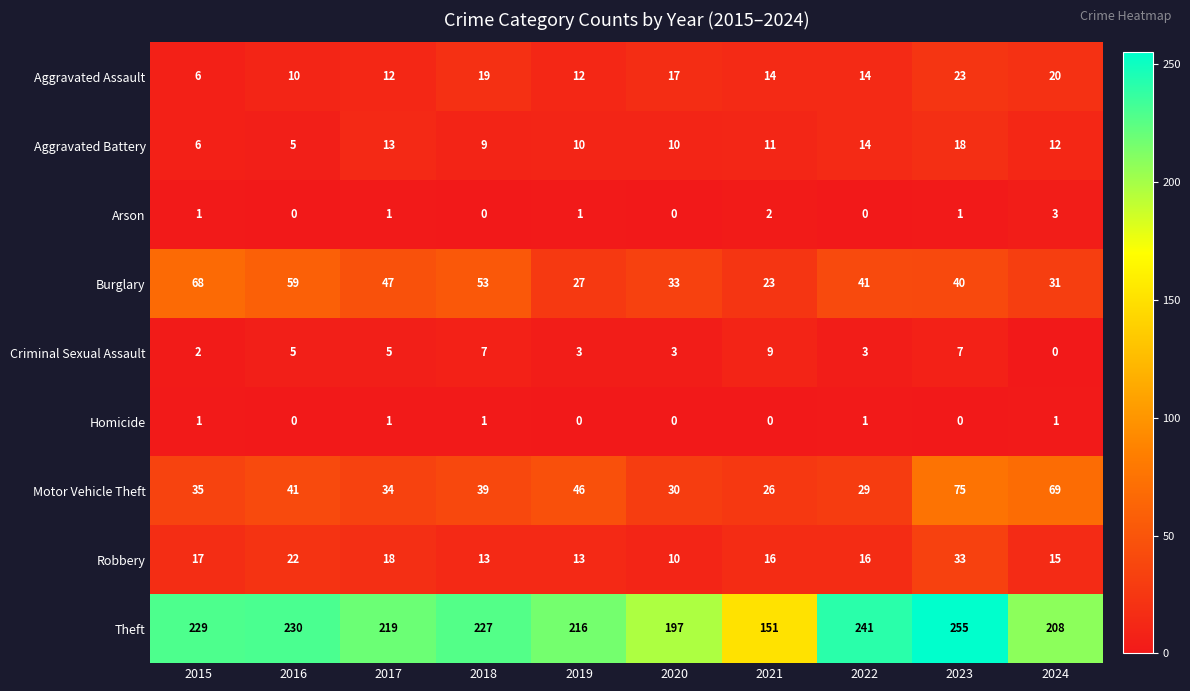

List the labels in order of Theft value, smallest first.

2021, 2020, 2024, 2019, 2017, 2018, 2015, 2016, 2022, 2023